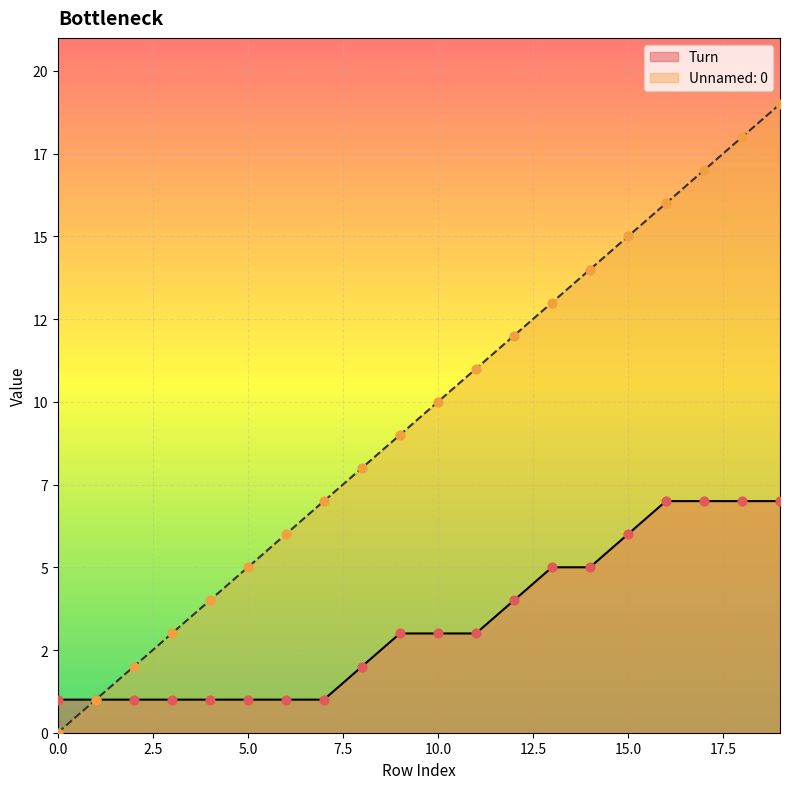

Which series reaches the maximum Y coordinate?

Unnamed: 0